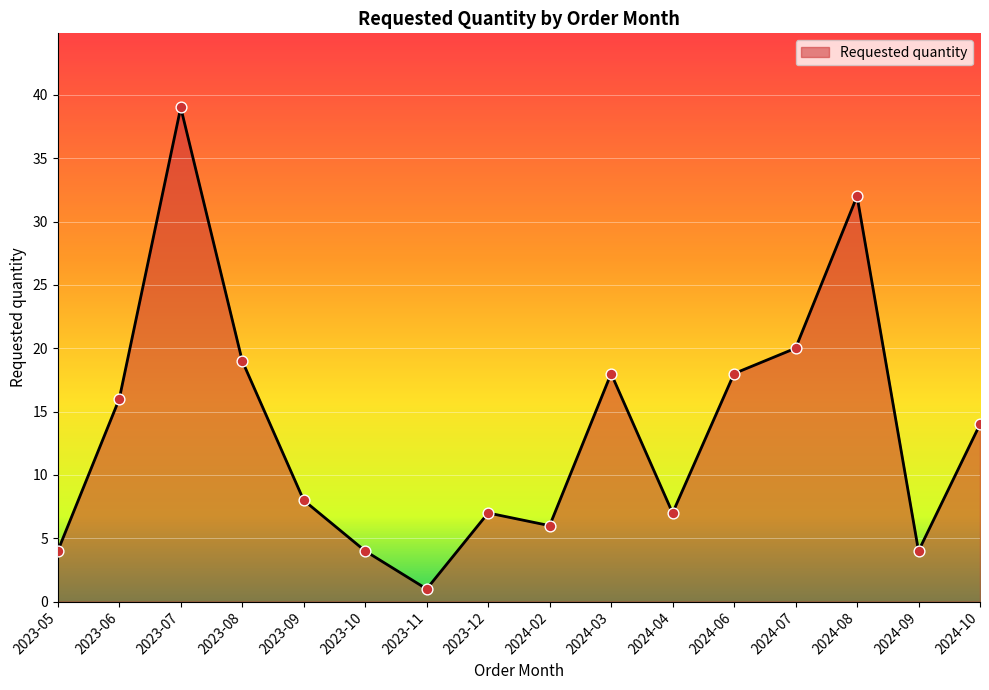

Which has a higher value, 2023-09 or 2024-09?

2023-09